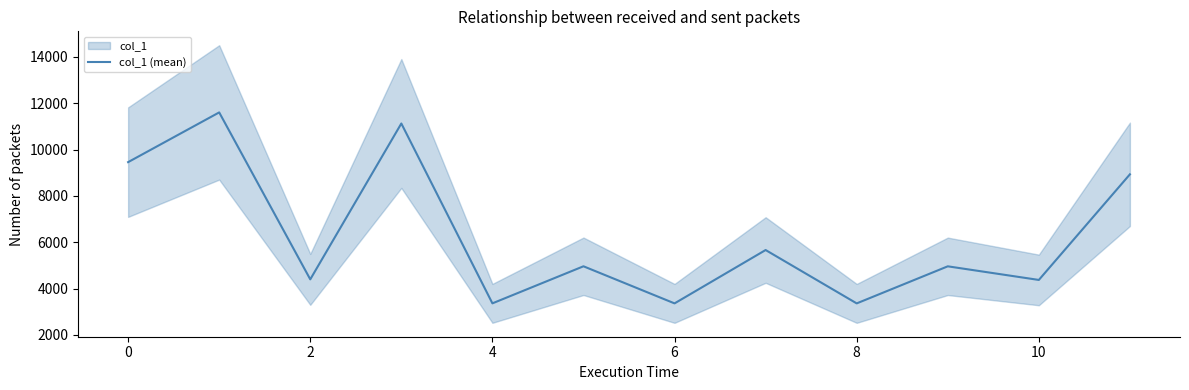

Reading left to right, what are all the values shown in this chart?

9455.8	11602.2	4395.8	11123.8	3360.0	4960.0	3358.6	5661.9	3358.5	4958.5	4370.6	8929.4